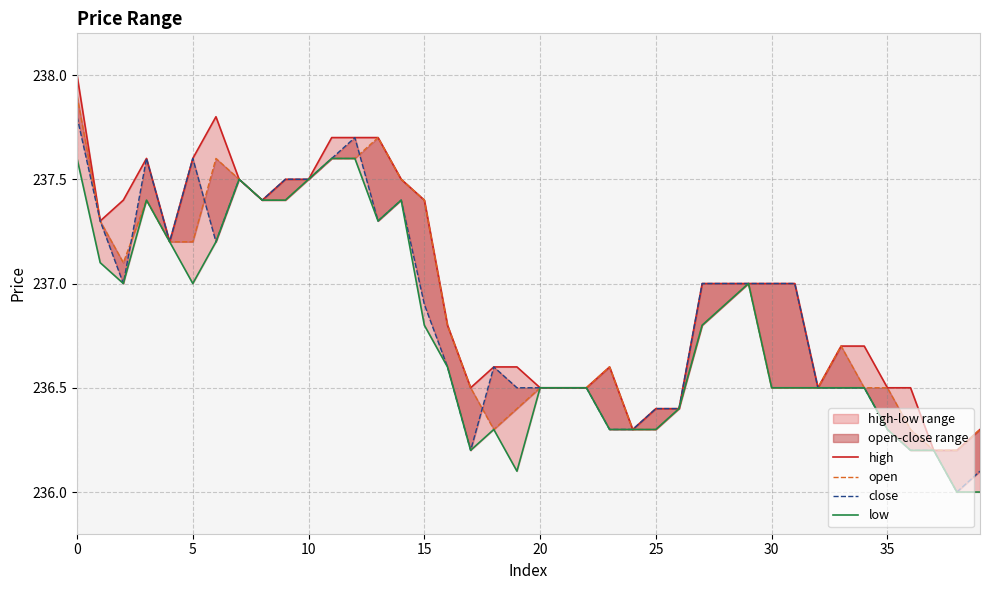

True or false: high and low intersect in this chart.

False